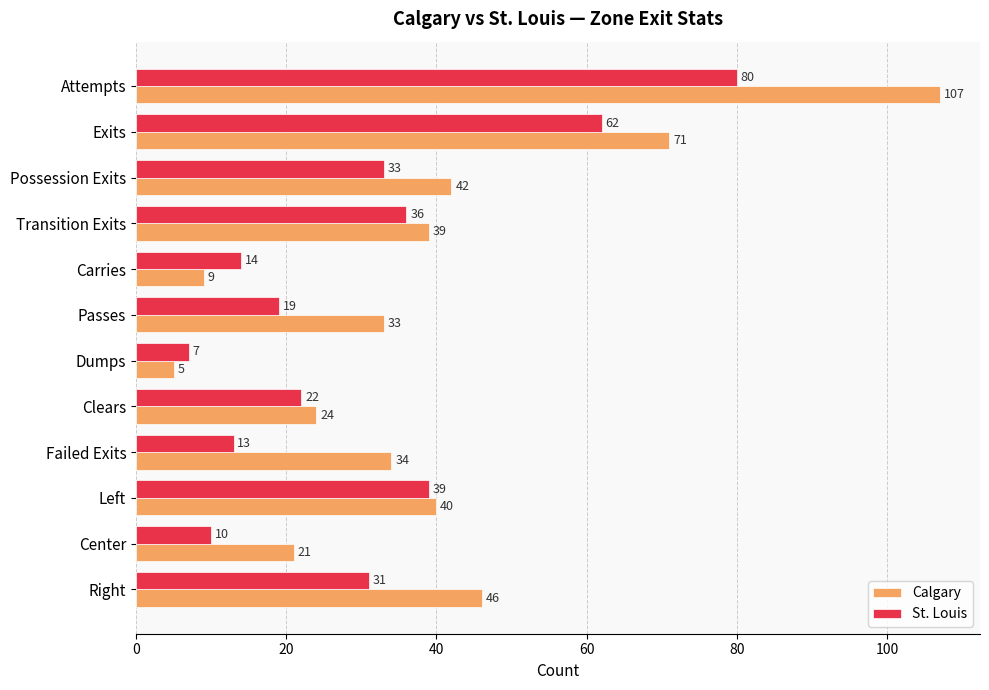

What is the spread (max minus min) of values at Failed Exits?

21